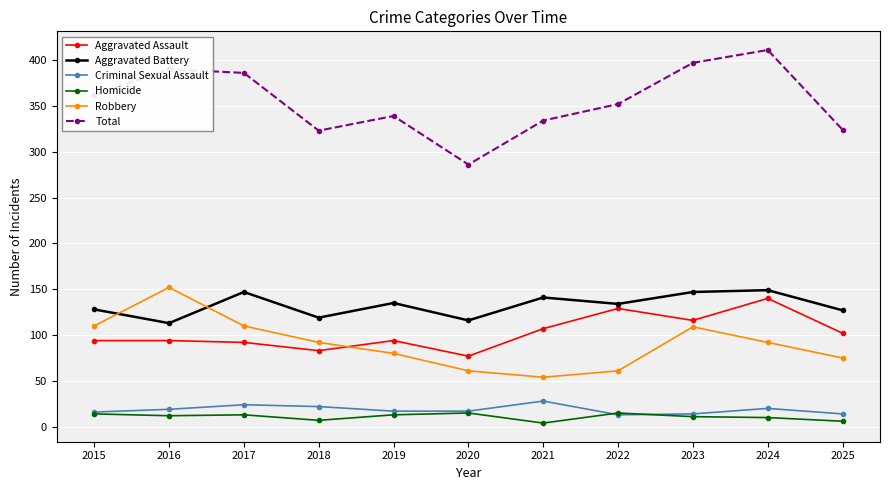

Is it true that Aggravated Assault equals 19 at 2018?

False